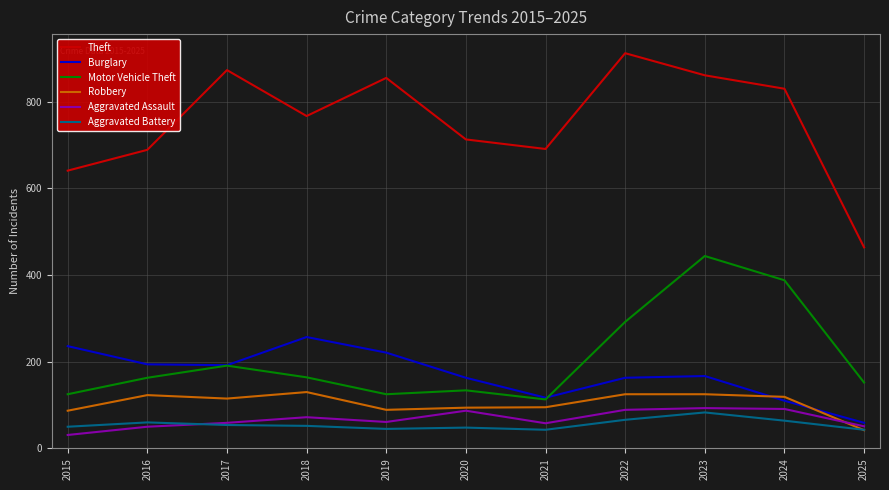

Which series changed the most between 2016 and 2017?

Theft